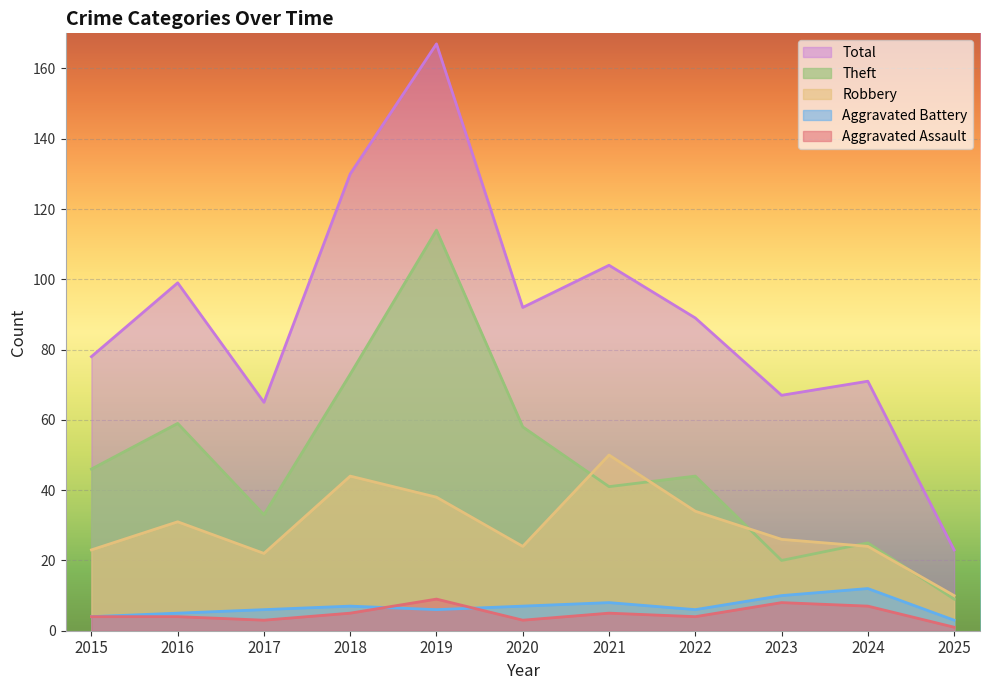

What is the sum of all Robbery values?

326